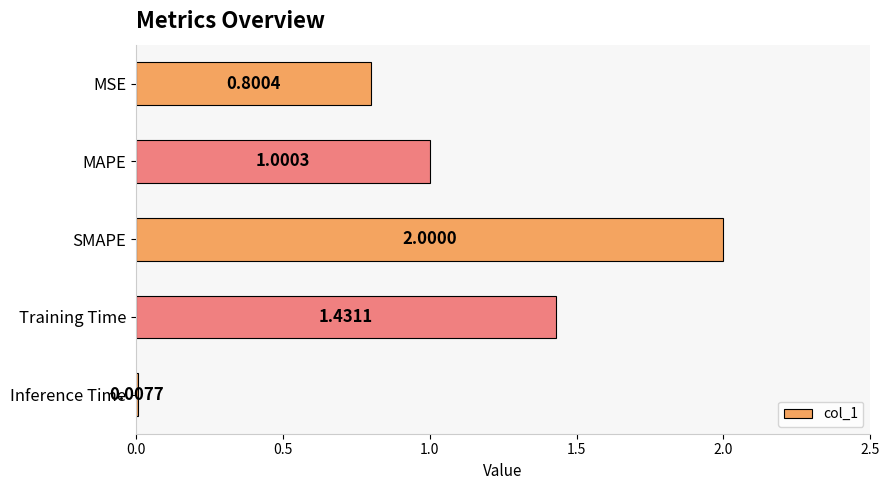

List the labels in order of value, smallest first.

Inference Time, MSE, MAPE, Training Time, SMAPE